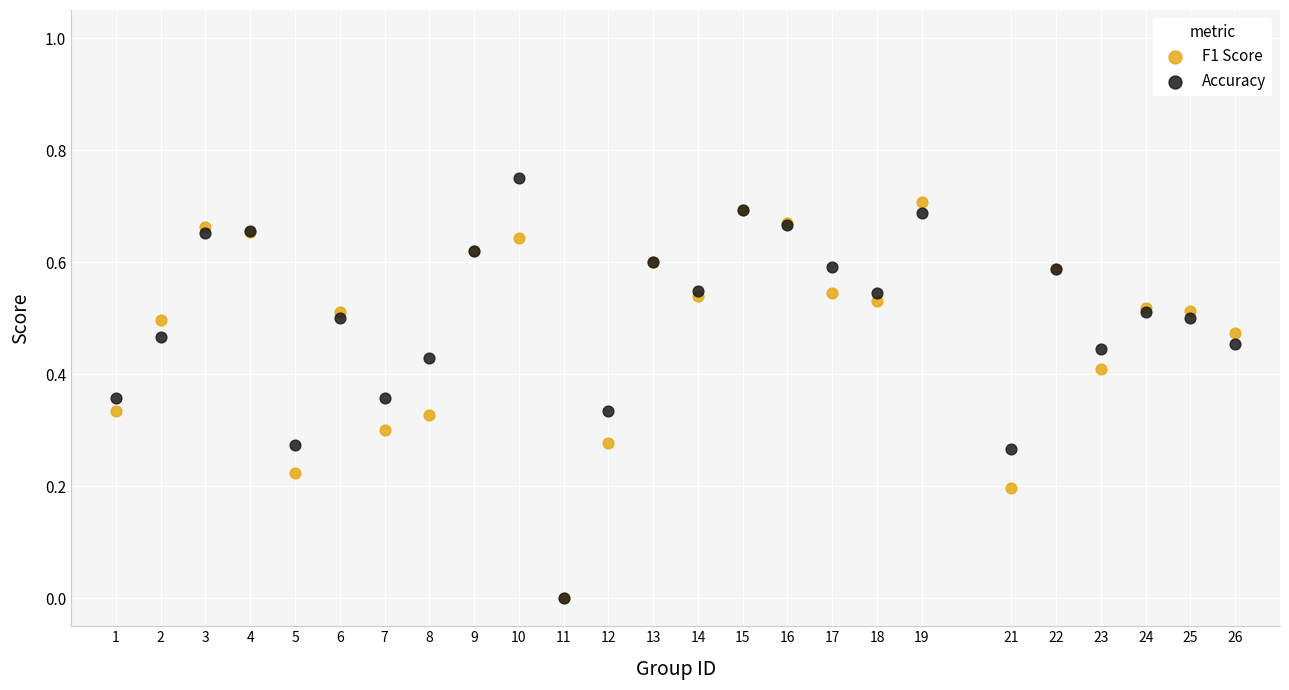

What are all the series names shown in the legend?

F1 Score, Accuracy